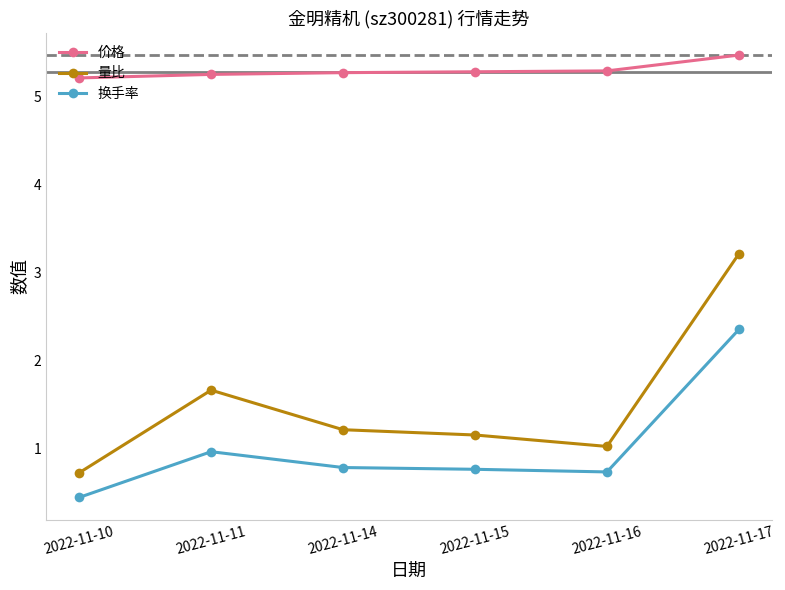

What is the difference between the maximum and minimum values in the 换手率 series?

1.9